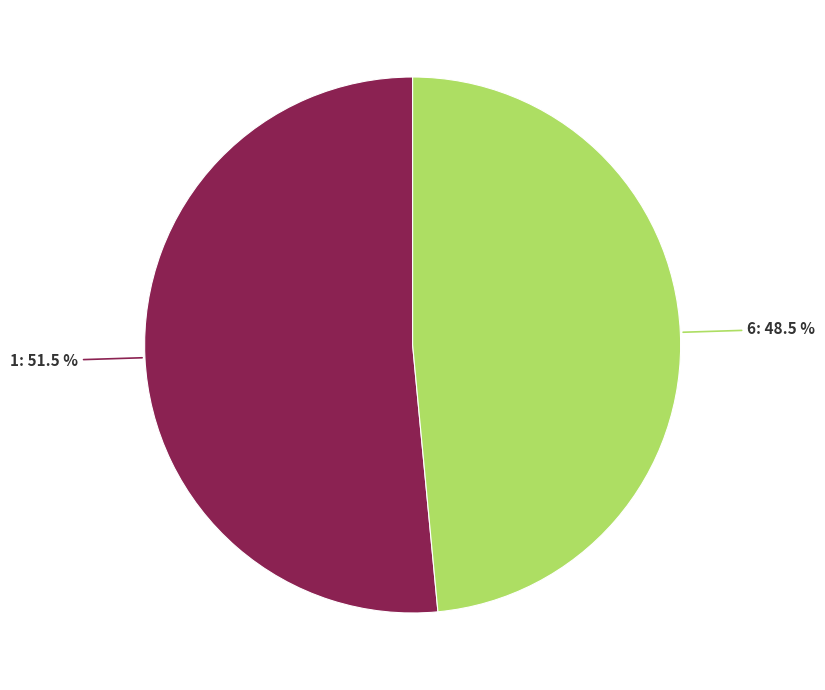

How many segments does this pie chart have?

2